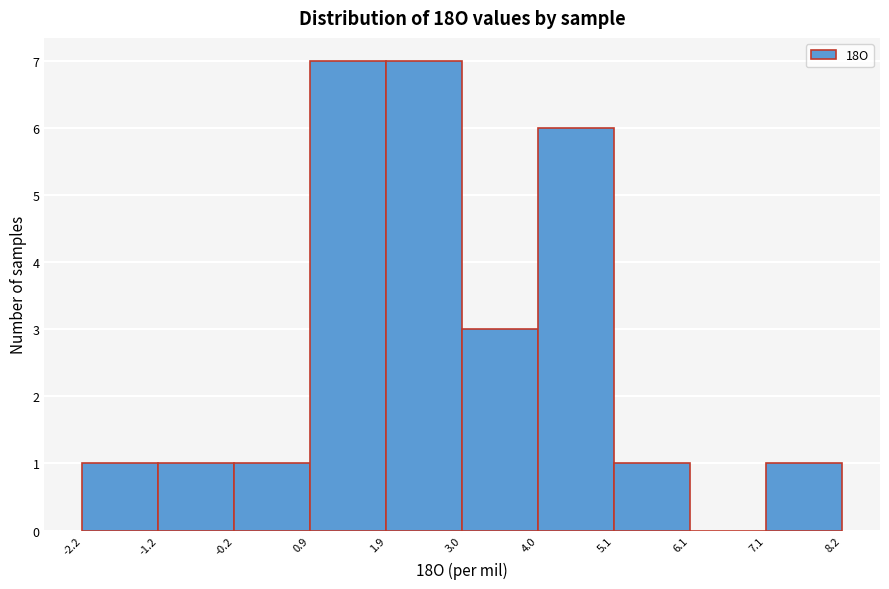

What is the height of the bar covering -2.2 to -1.2 on the x-axis? The values are not printed on the chart, so give them approximately, as read against the axis.

1